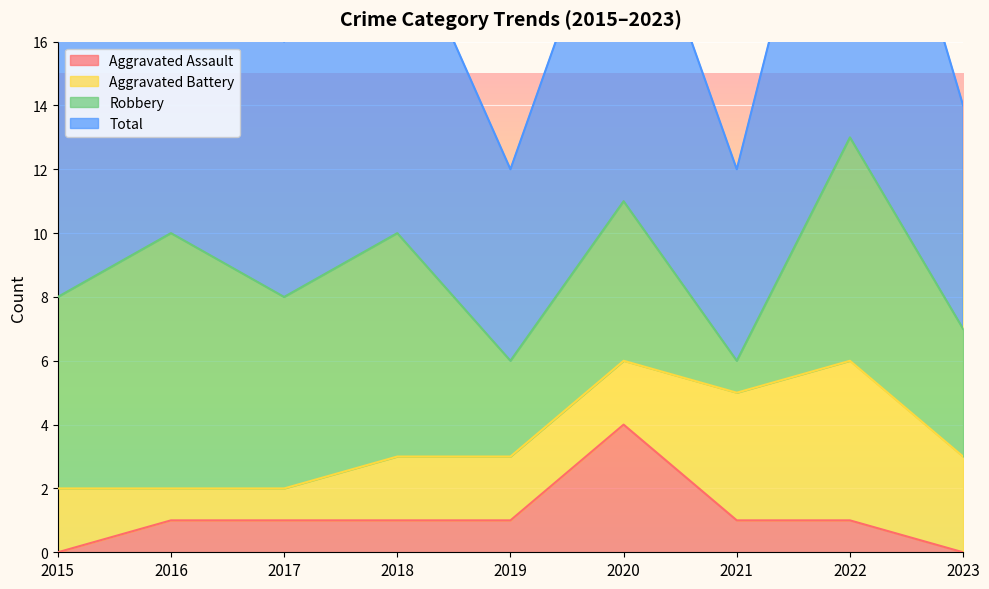

Which series has the widest spread of values?

Total